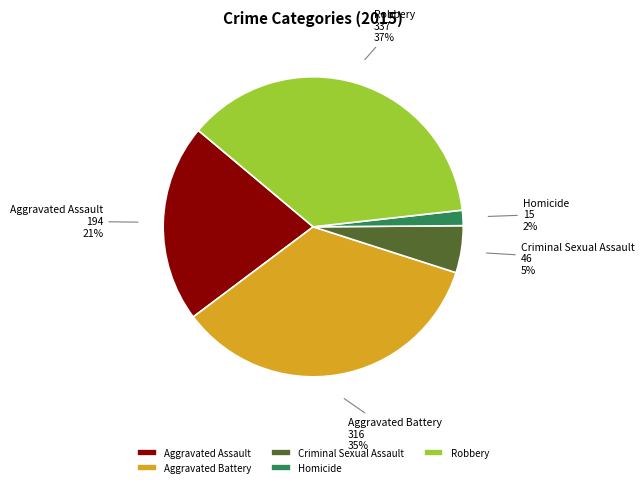

Combined, do Criminal Sexual Assault and Homicide account for over 50%?

No